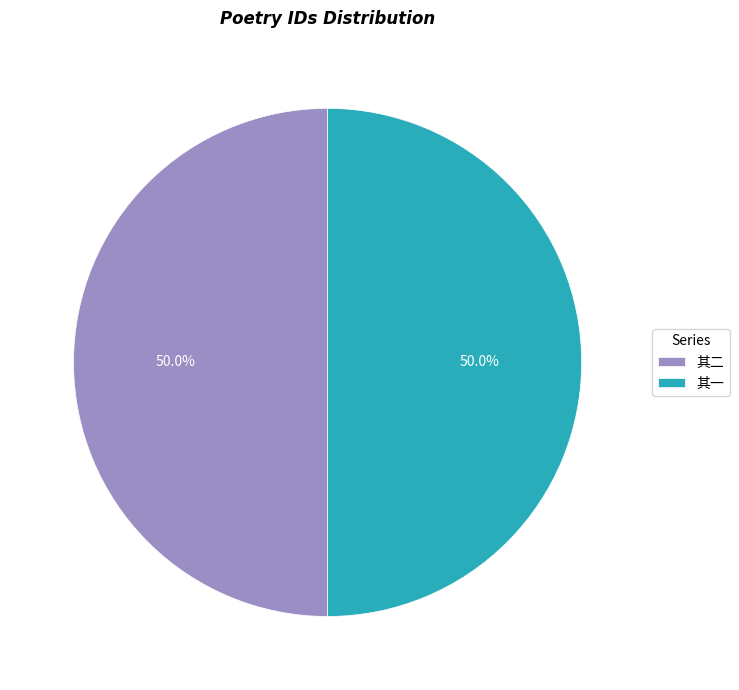

Combined, what portion of the pie is 其二 and 其一?

100.0%